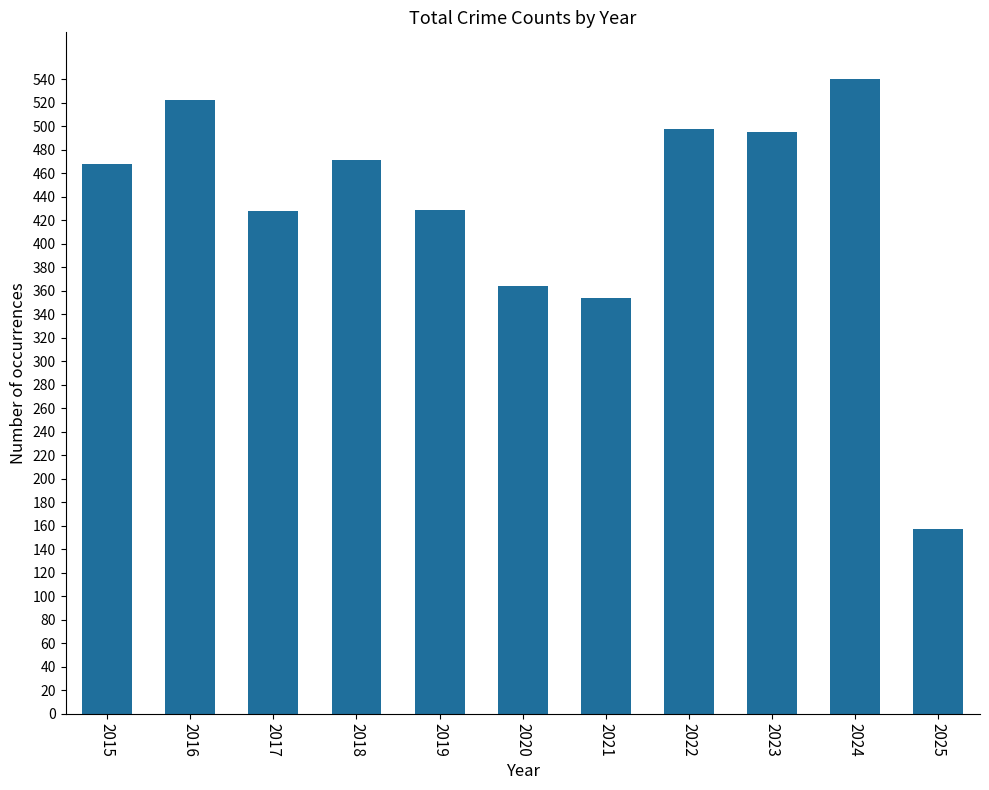

Is it true that the value at 2015 is 468?

True